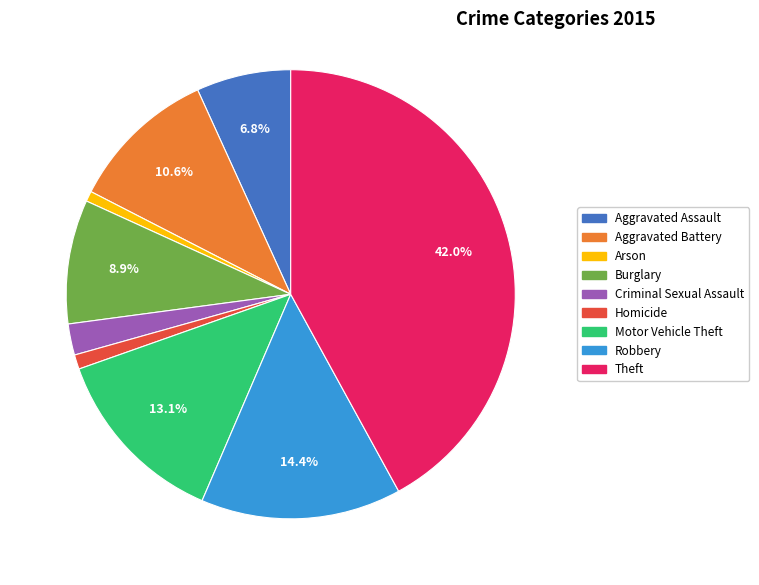

Does Burglary account for over 50% of the chart?

No